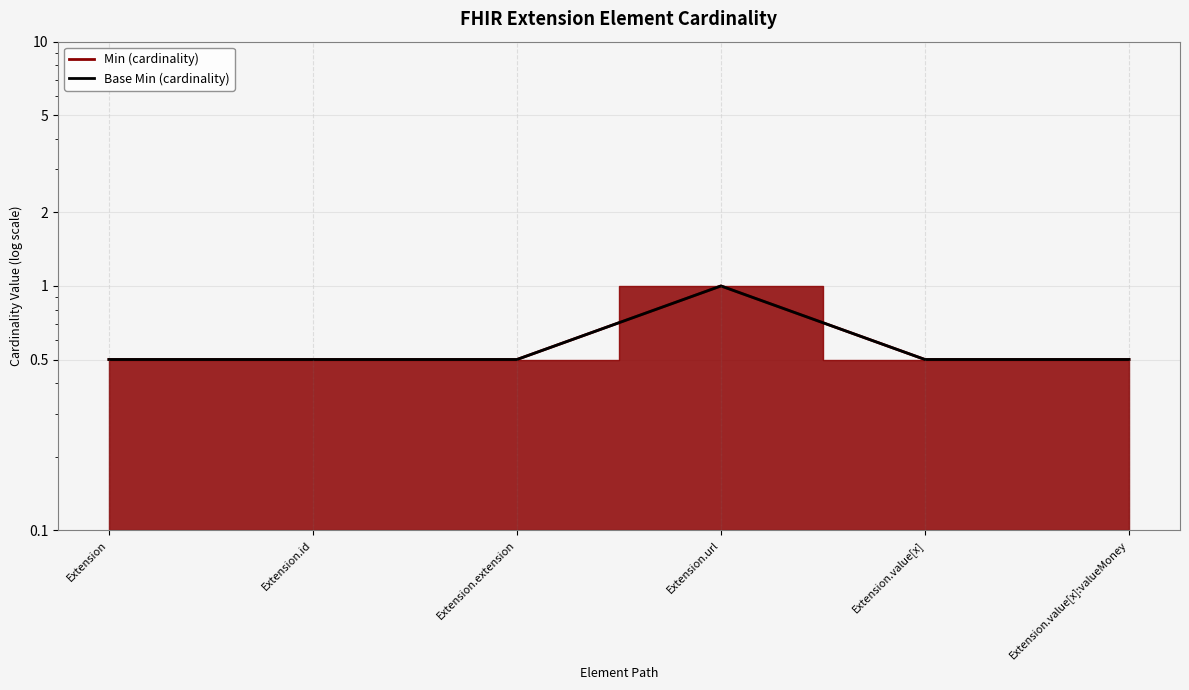

Read the value at Extension.url.

1.0